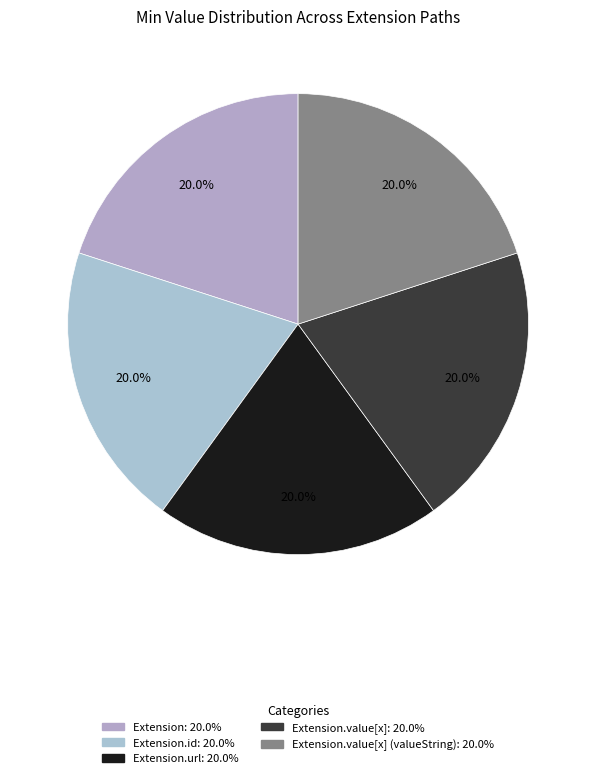

How many segments does this pie chart have?

5